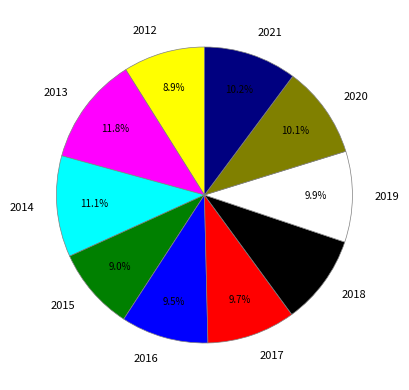

Is there a majority slice in this chart?

No